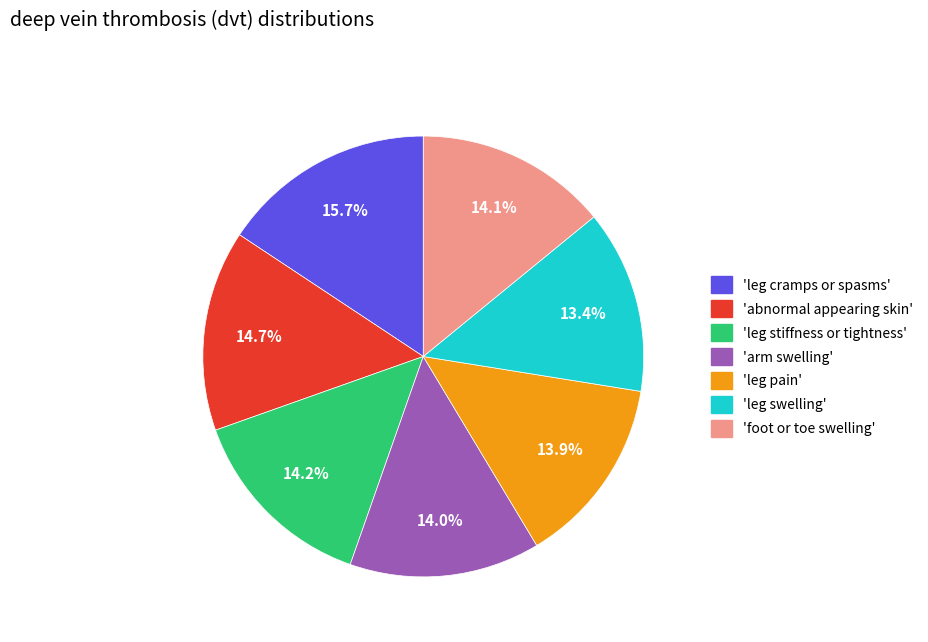

Is there a majority slice in this chart?

No